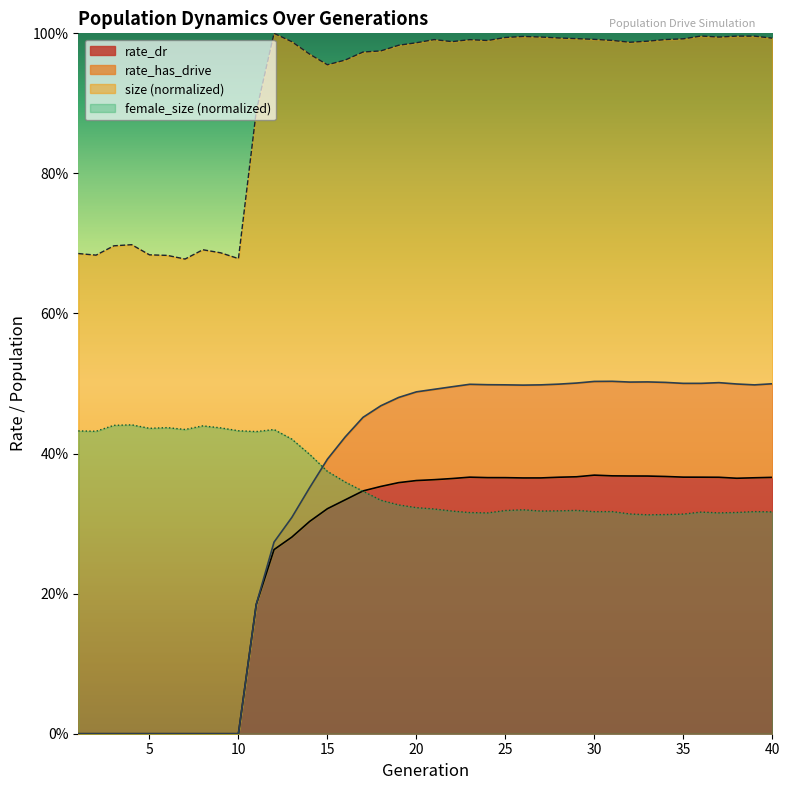

At which category does rate_dr reach its first local valley?

26